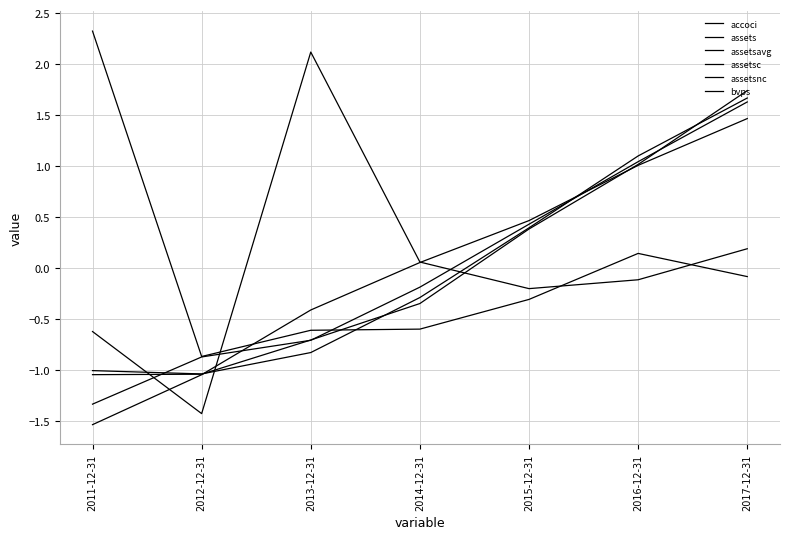

Which series has the largest total across all categories?

accoci